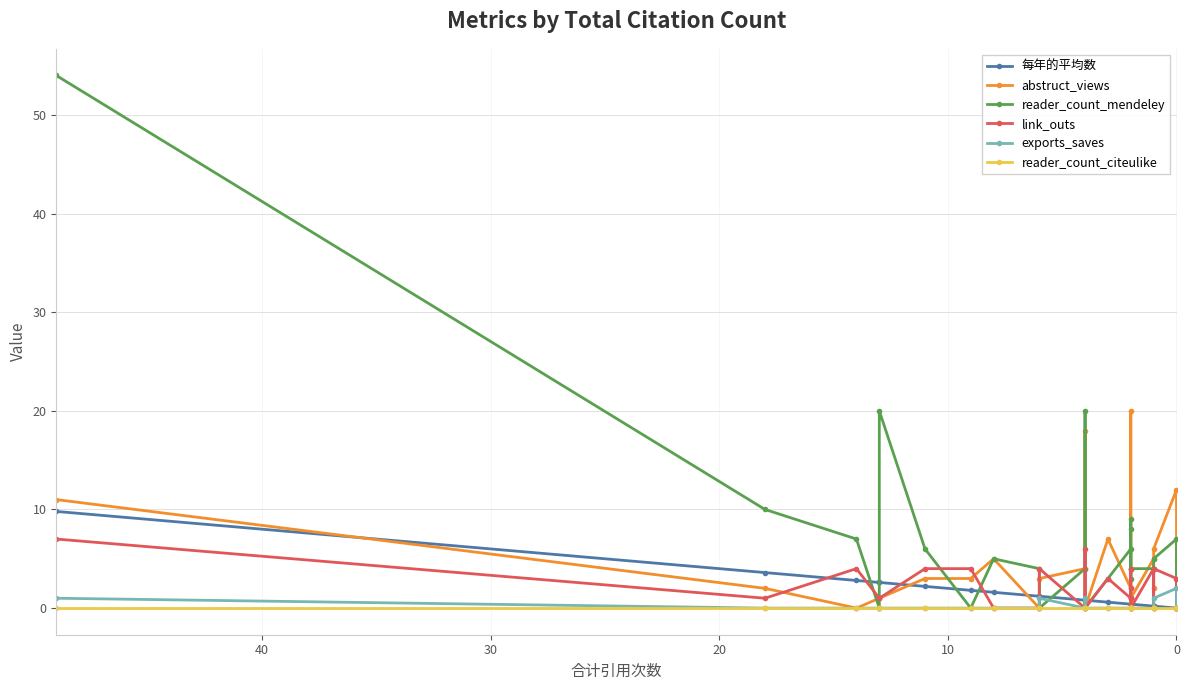

What are all the series names shown in the legend?

每年的平均数, abstruct_views, reader_count_mendeley, link_outs, exports_saves, reader_count_citeulike